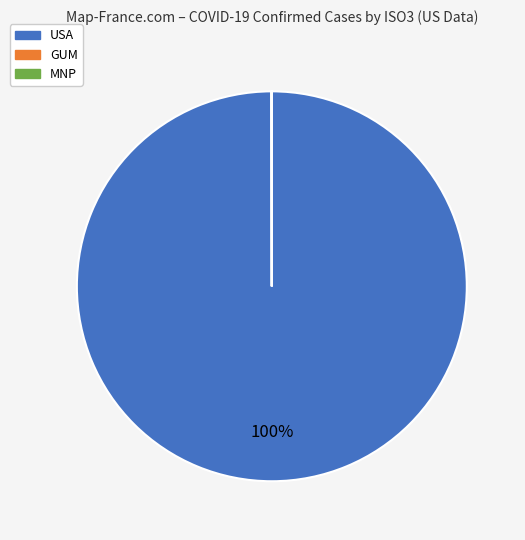

Is there any slice that represents more than half of the pie?

Yes